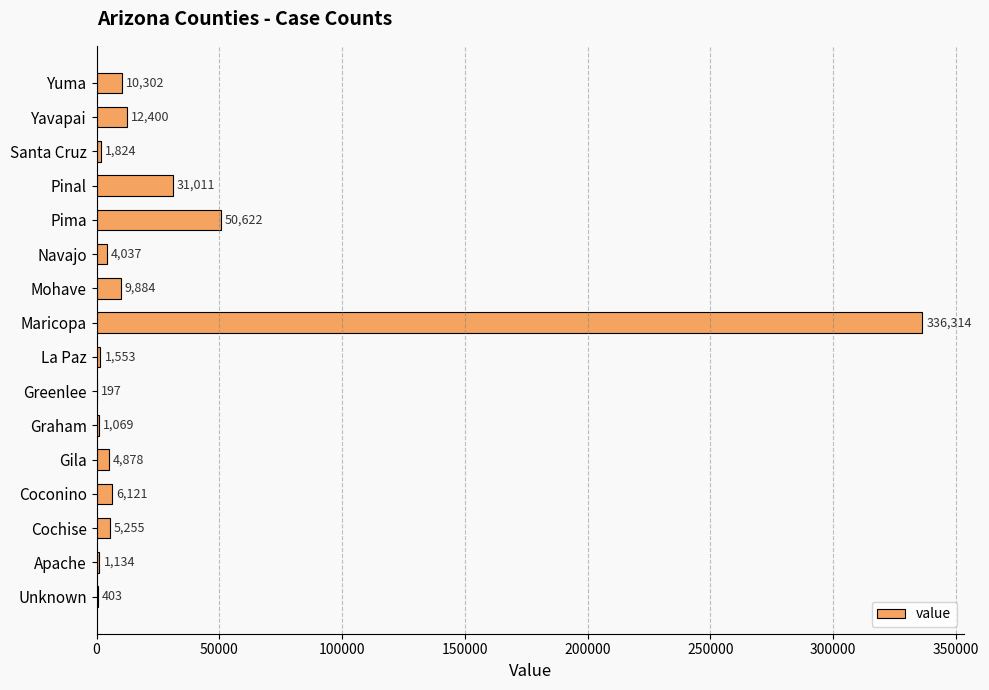

How many data points does each series have?

16